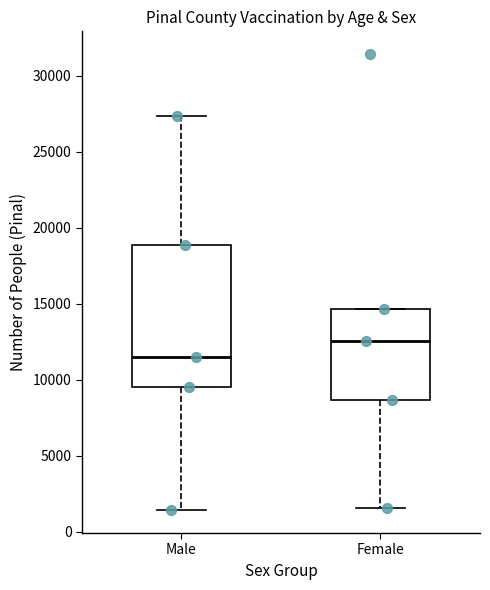

Which box is the tallest, from its lower edge to its upper edge?

Male